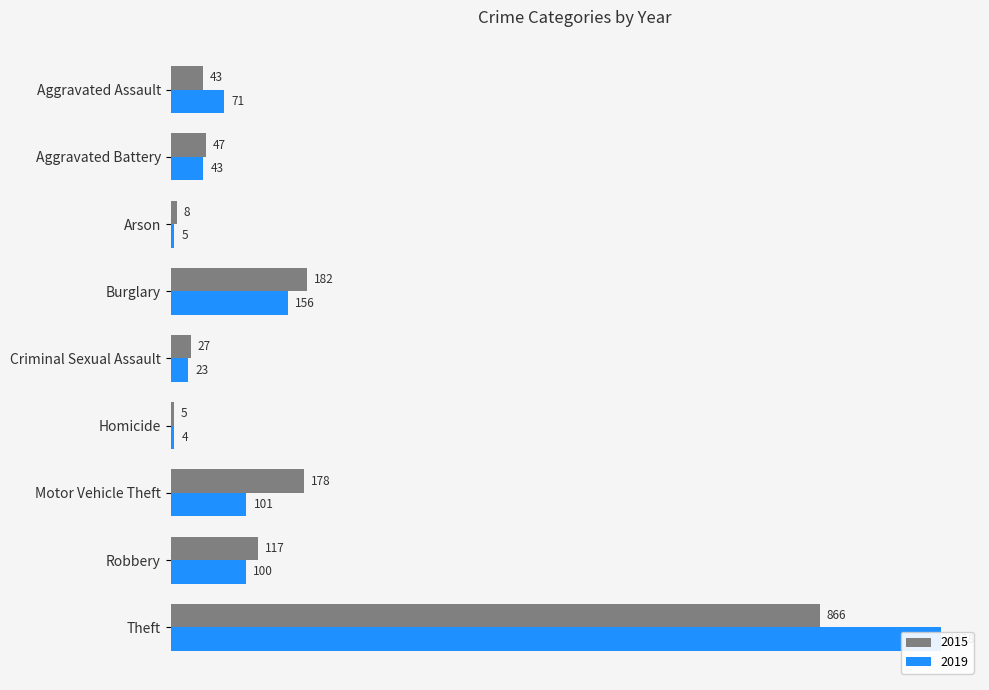

Reading right to left, transcribe all the data shown in this chart.

2015: Theft=866	Robbery=117	Motor Vehicle Theft=178	Homicide=5	Criminal Sexual Assault=27	Burglary=182	Arson=8	Aggravated Battery=47	Aggravated Assault=43
2019: Theft=1028	Robbery=100	Motor Vehicle Theft=101	Homicide=4	Criminal Sexual Assault=23	Burglary=156	Arson=5	Aggravated Battery=43	Aggravated Assault=71